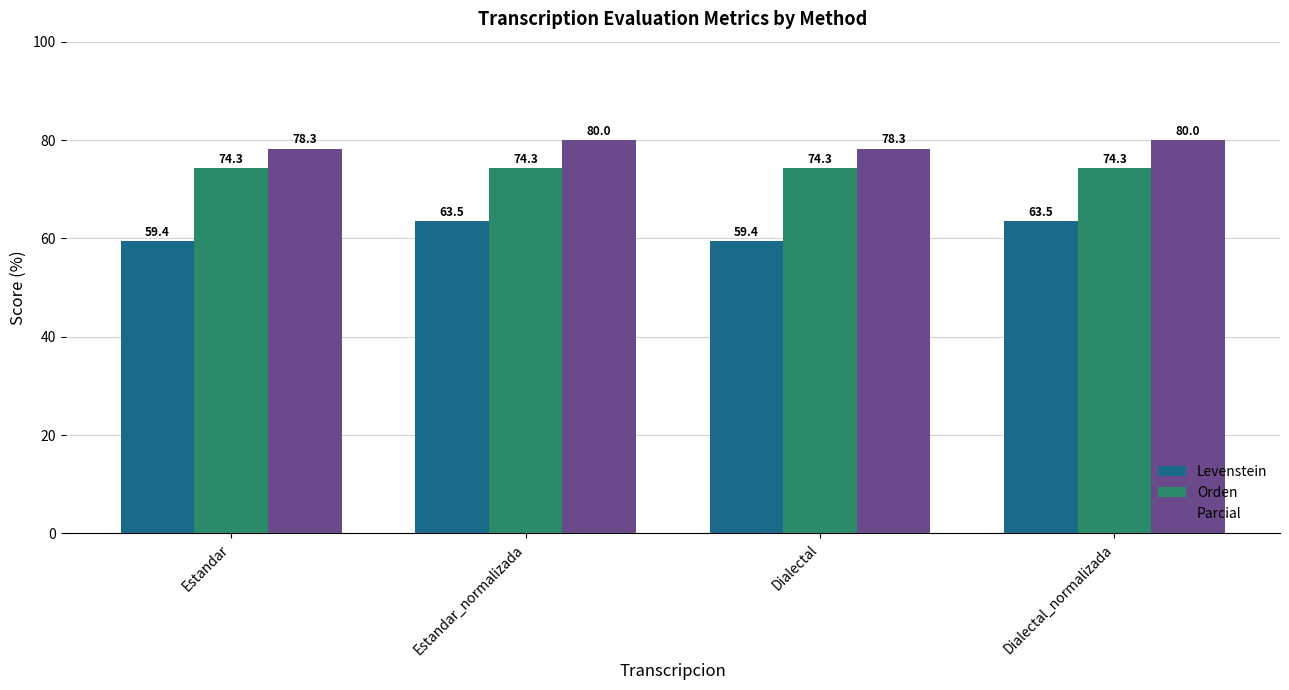

Reading left to right, what are all the values shown in this chart?

Levenstein: Estandar=59.4	Estandar_normalizada=63.5	Dialectal=59.4	Dialectal_normalizada=63.5
Orden: Estandar=74.3	Estandar_normalizada=74.3	Dialectal=74.3	Dialectal_normalizada=74.3
Parcial: Estandar=78.3	Estandar_normalizada=80.0	Dialectal=78.3	Dialectal_normalizada=80.0